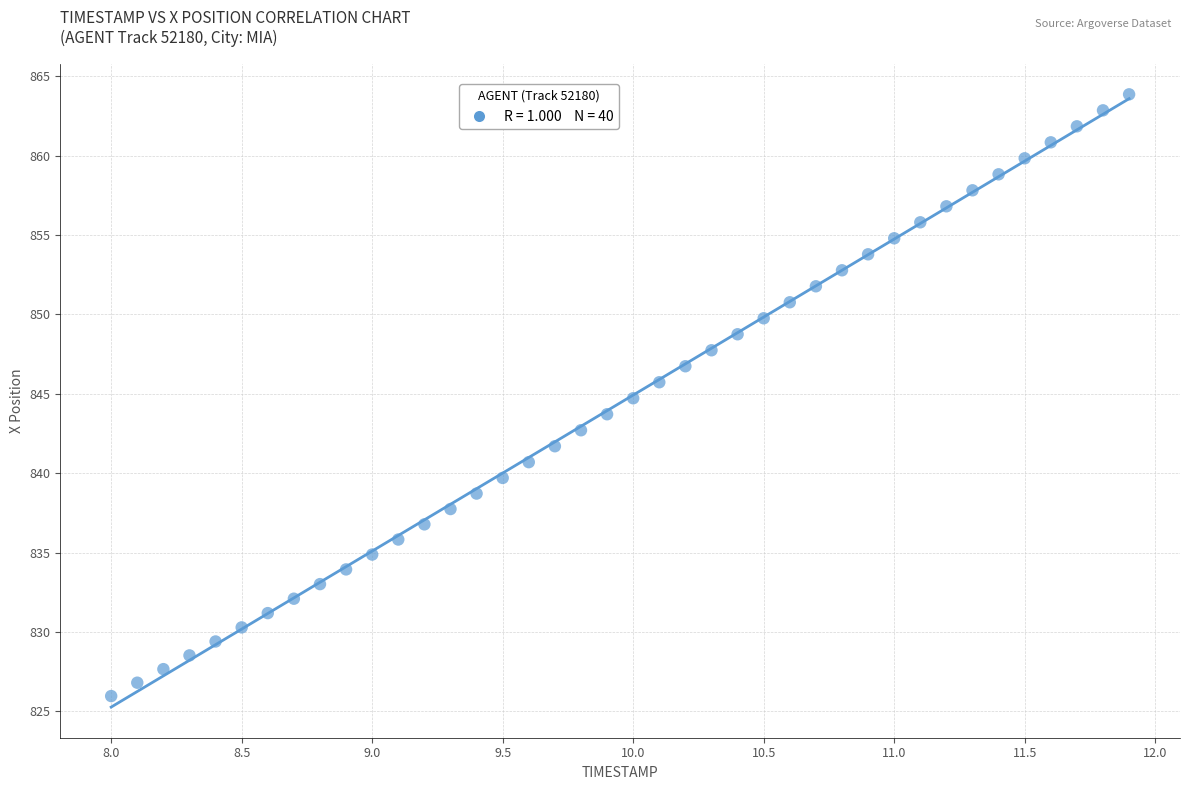

What is the range of Y values (max minus min)?

37.9